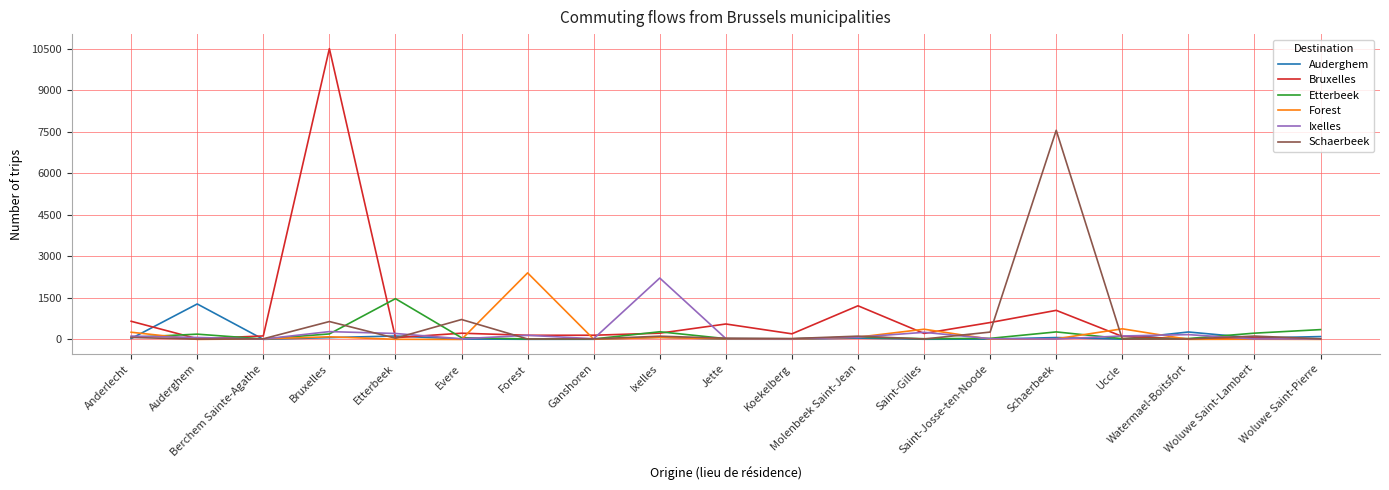

What is the difference between the second highest and second lowest values in the Schaerbeek series?

708